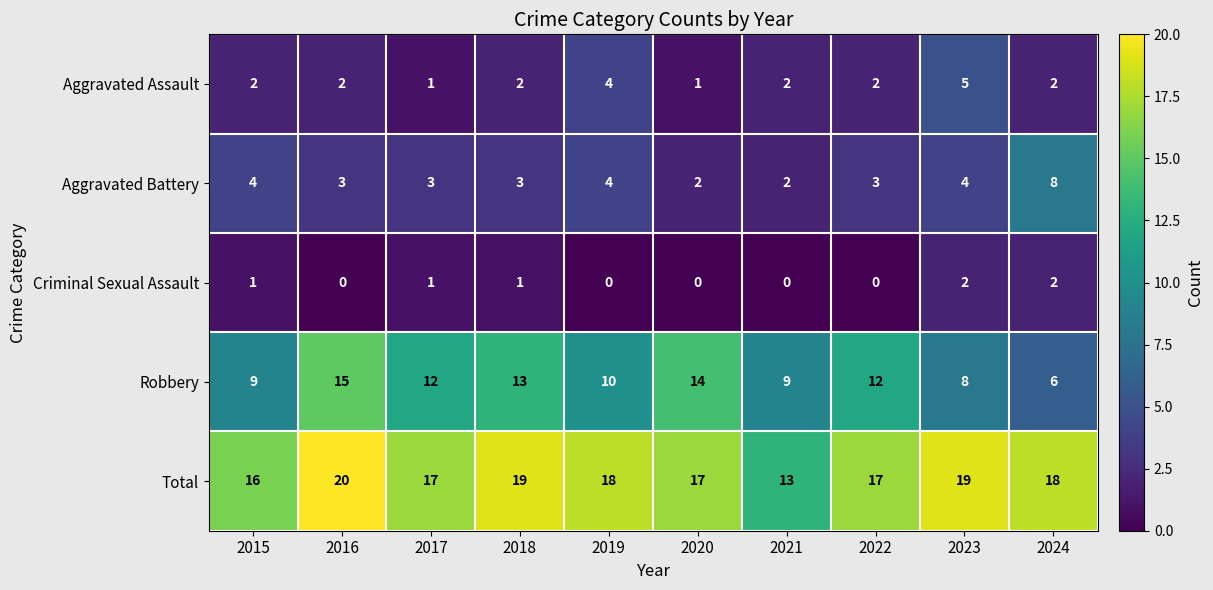

How many Total values are between 17 and 19?

7